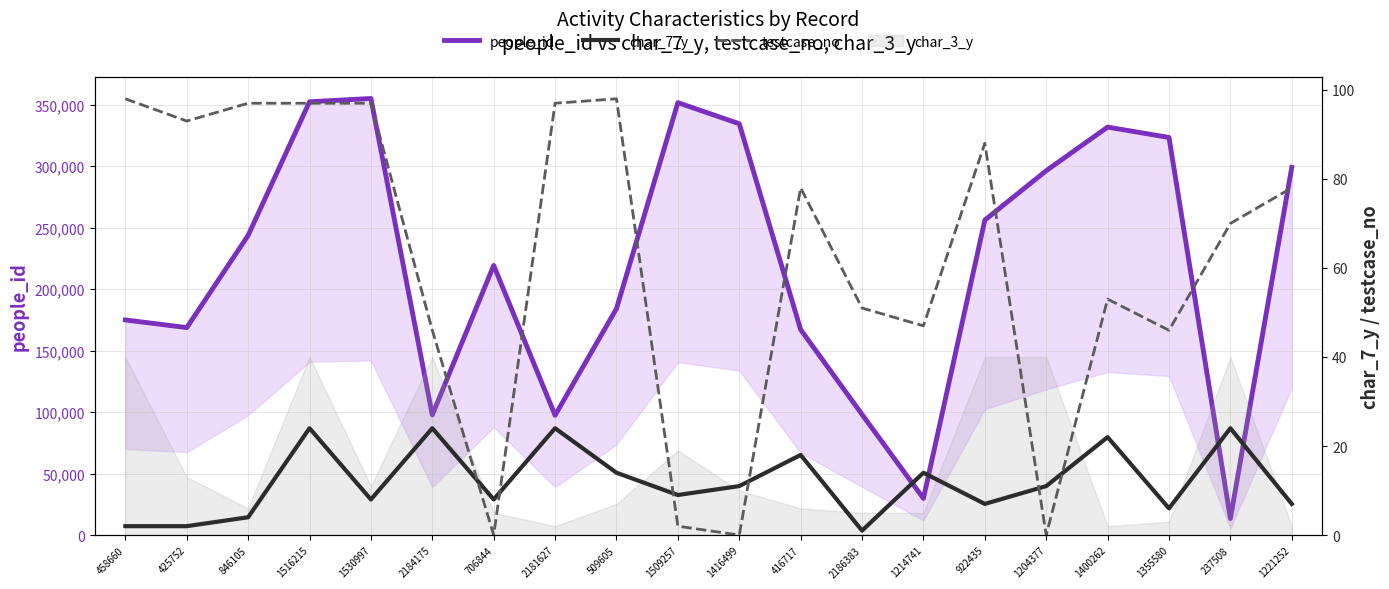

True or false: char_7_y and people_id intersect in this chart.

False